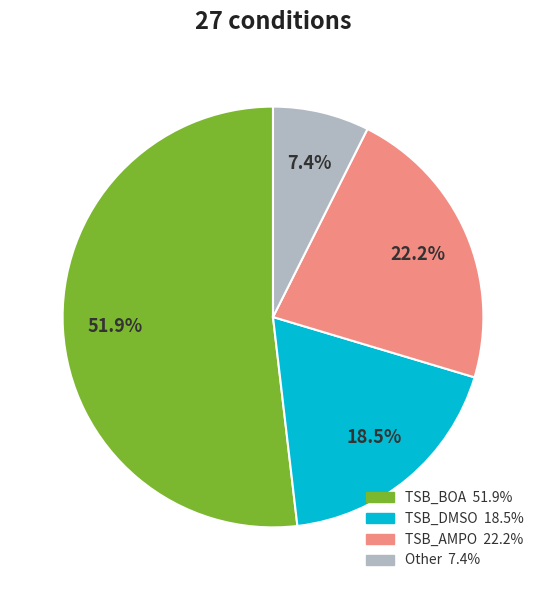

Does any single category account for the majority?

Yes